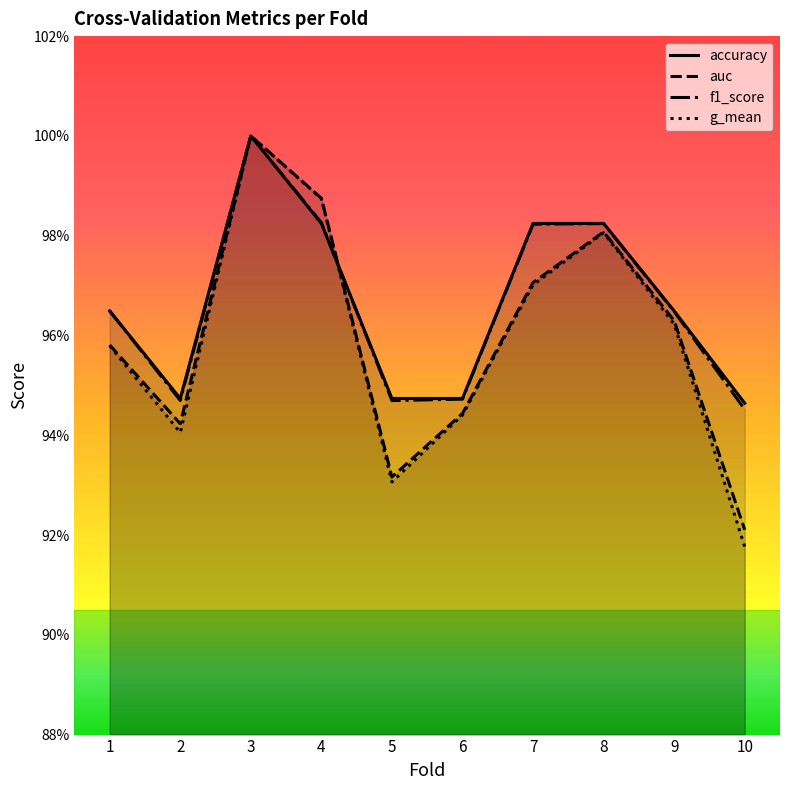

Read the g_mean value at 8.

1.0